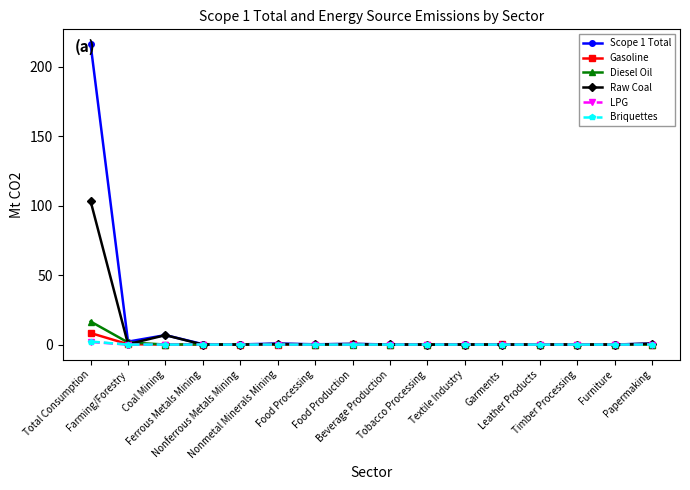

In Diesel Oil, how many points are higher than both neighbors (excluding endpoints)?

5